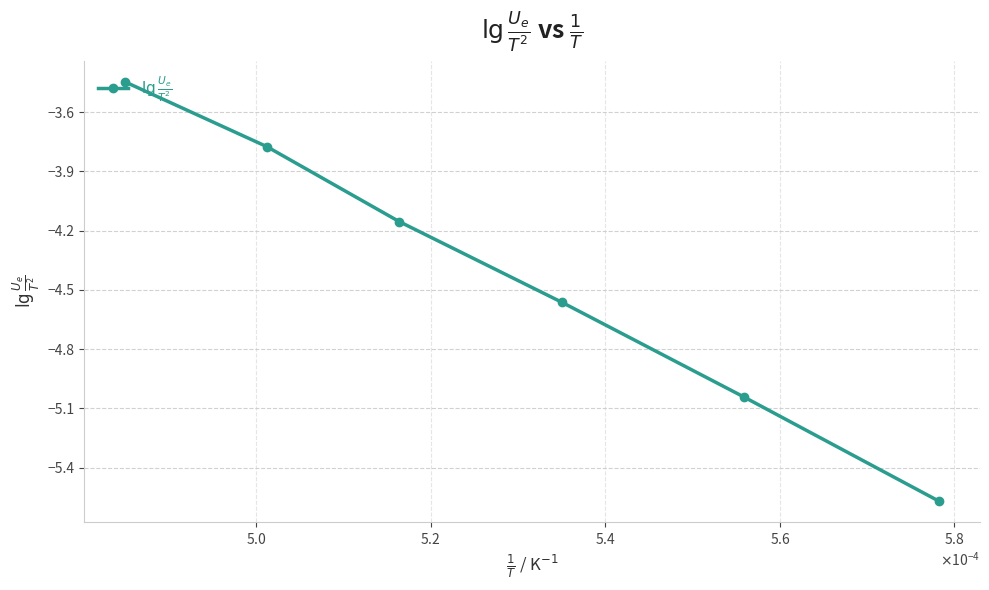

What is the difference between the maximum and second lowest values?

1.6